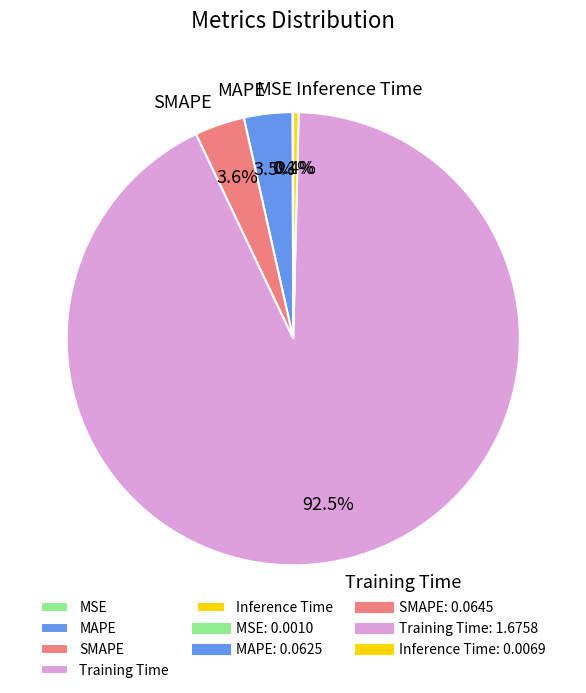

What is the largest slice in the pie chart?

Training Time